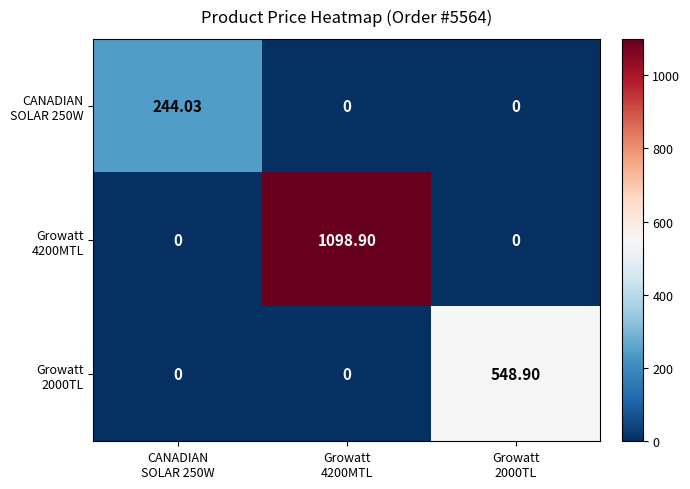

Which has a higher value, Growatt
2000TL or Growatt
4200MTL?

Growatt
2000TL